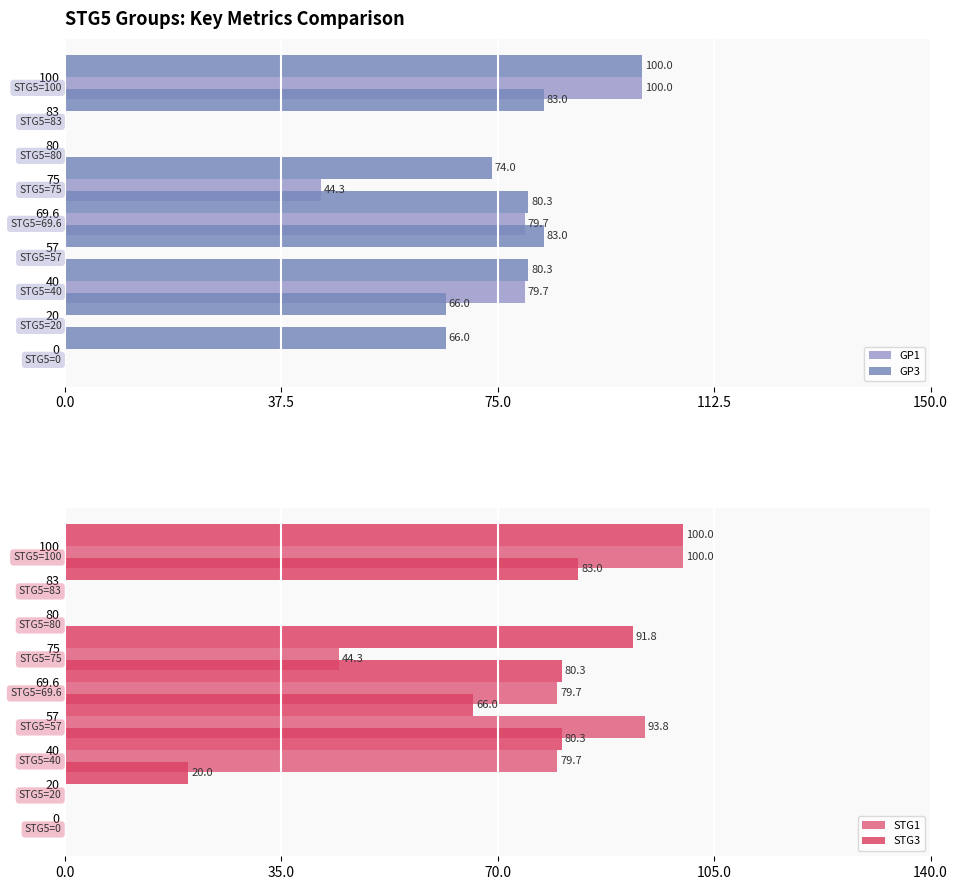

Is it true that GP1 equals -41.4 at 57?

False